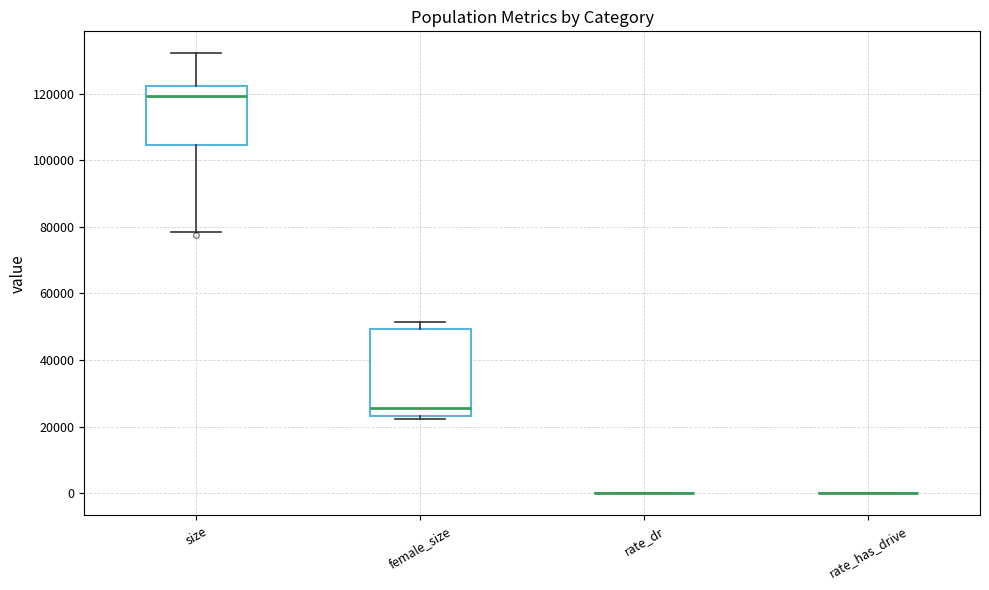

Reading left to right, transcribe this box plot: for each box, give where its median line is, the range the box spans, and where its two whiskers end, as read against the y-axis. The values are not printed on the chart, so give them approximately, as read against the axis.

size: median 120000, box 104000 to 122000, whiskers 78000 to 132000
female_size: median 26000, box 24000 to 50000, whiskers 22000 to 52000
rate_dr: box collapsed to a line at 0, whiskers 0 to 0
rate_has_drive: box collapsed to a line at 0, whiskers 0 to 0